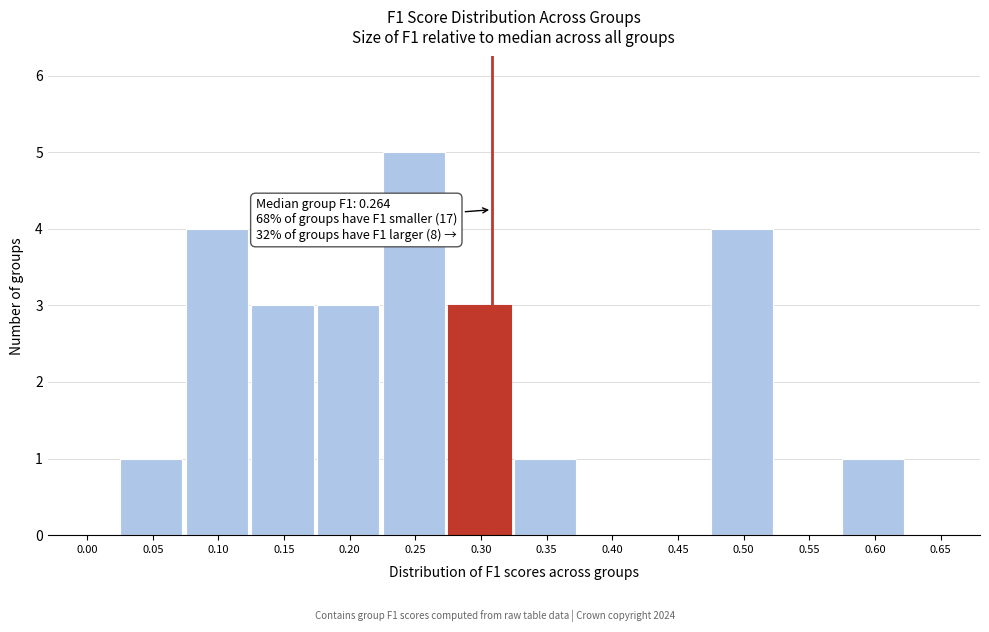

Reading left to right, extract all data points from this chart.

0.00=0	0.05=1	0.10=4	0.15=3	0.20=3	0.25=5	0.30=3	0.35=1	0.40=0	0.45=0	0.50=4	0.55=0	0.60=1	0.65=0